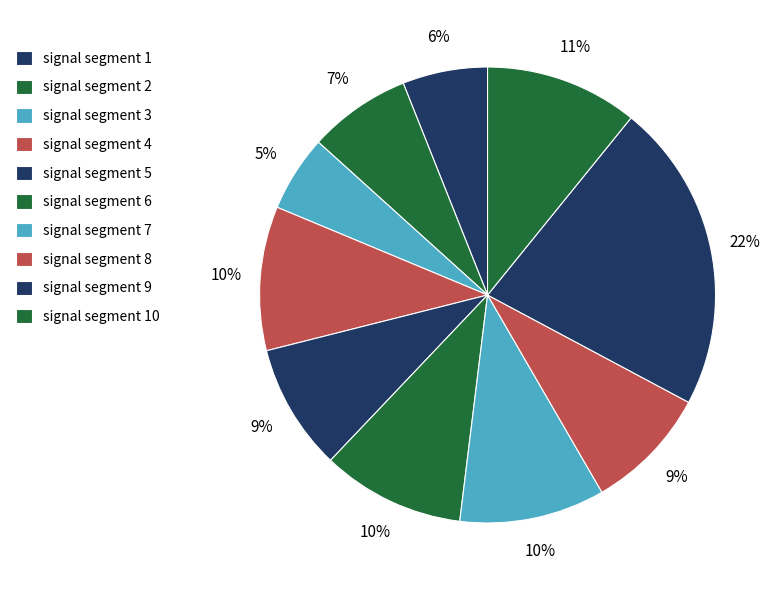

True or false: signal segment 3 accounts for 1% of the total.

False